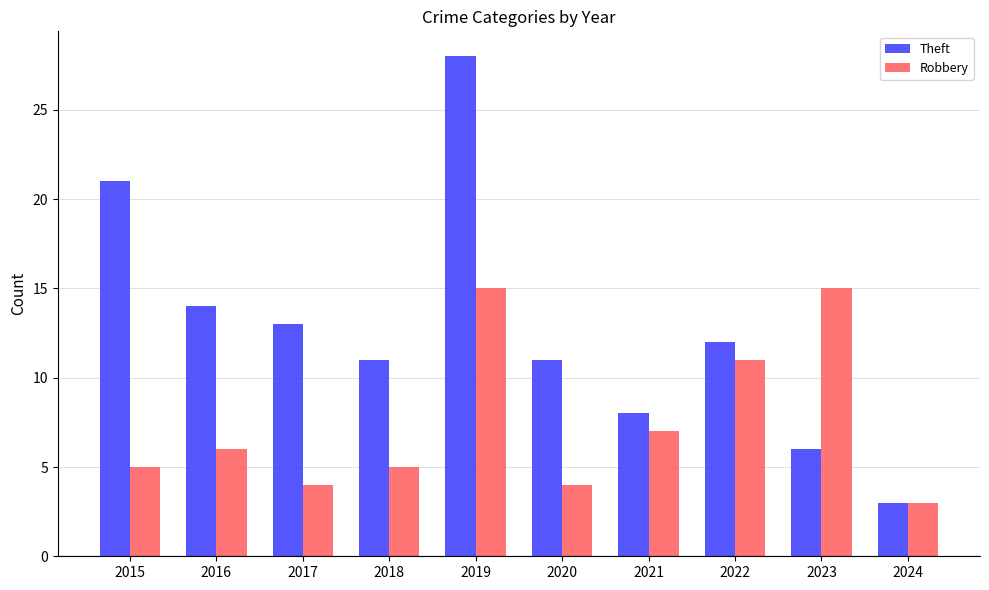

What is the sum of the Robbery values at 2018 and 2017?

9